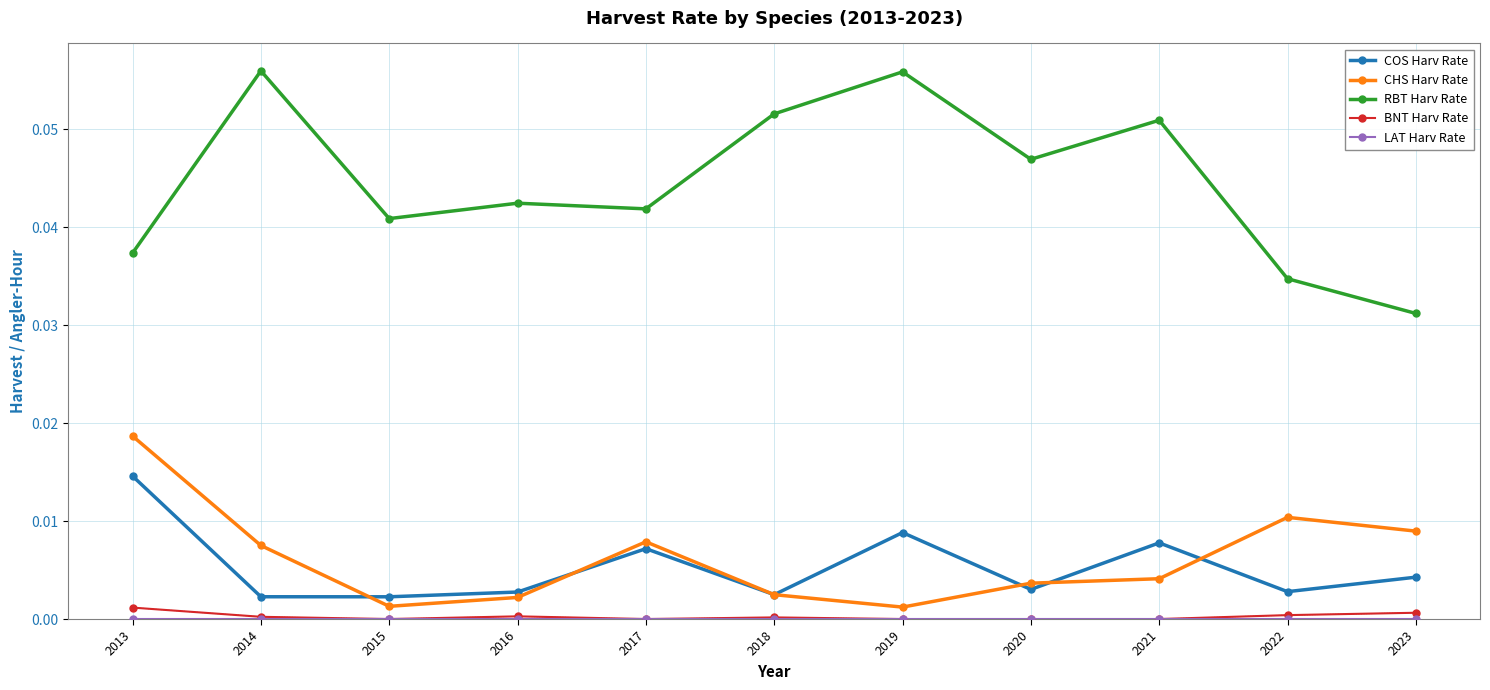

How many series are shown in this chart?

5